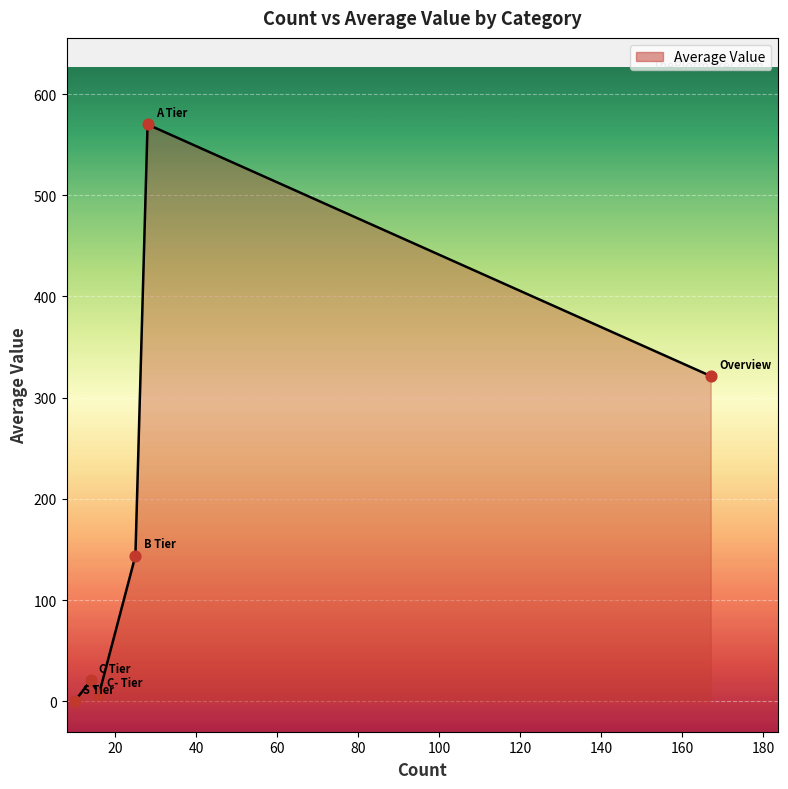

What is the difference between the maximum and minimum values?

570.0